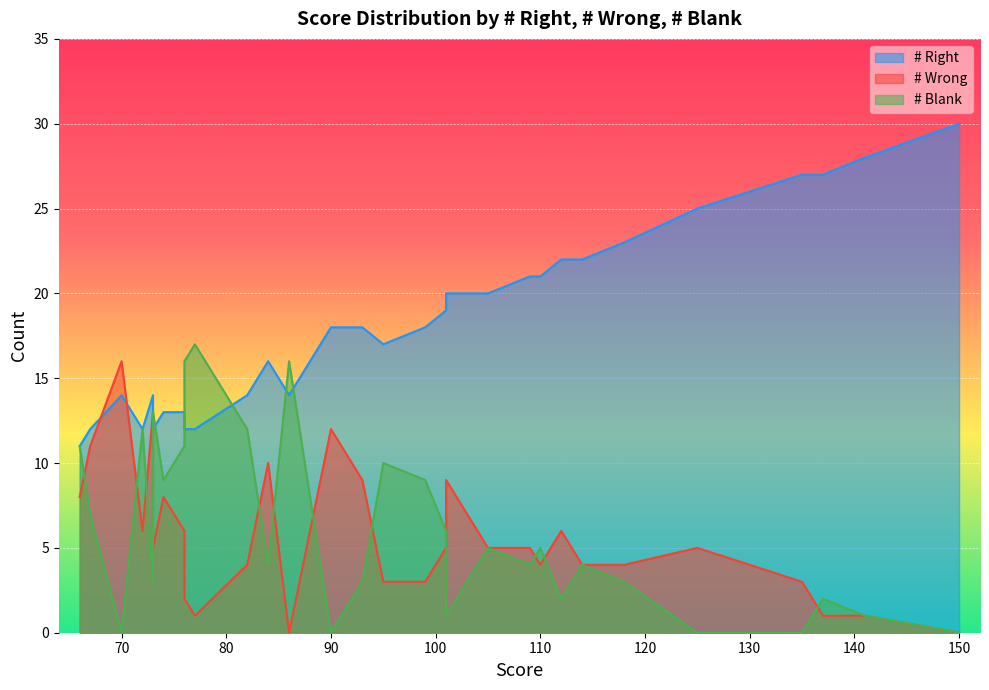

At which category is the sum across all series the highest?

150